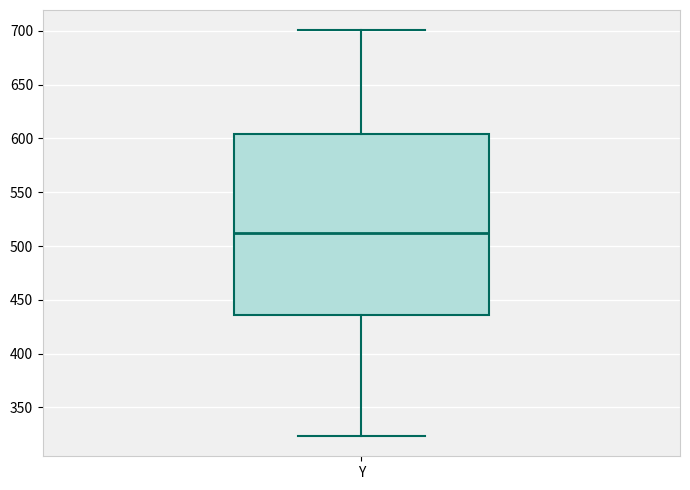

Transcribe this box plot: give where the median line is, the range the box spans, and where the two whiskers end, as read against the y-axis. The values are not printed on the chart, so give them approximately, as read against the axis.

median 510, box 435 to 605, whiskers 325 to 700